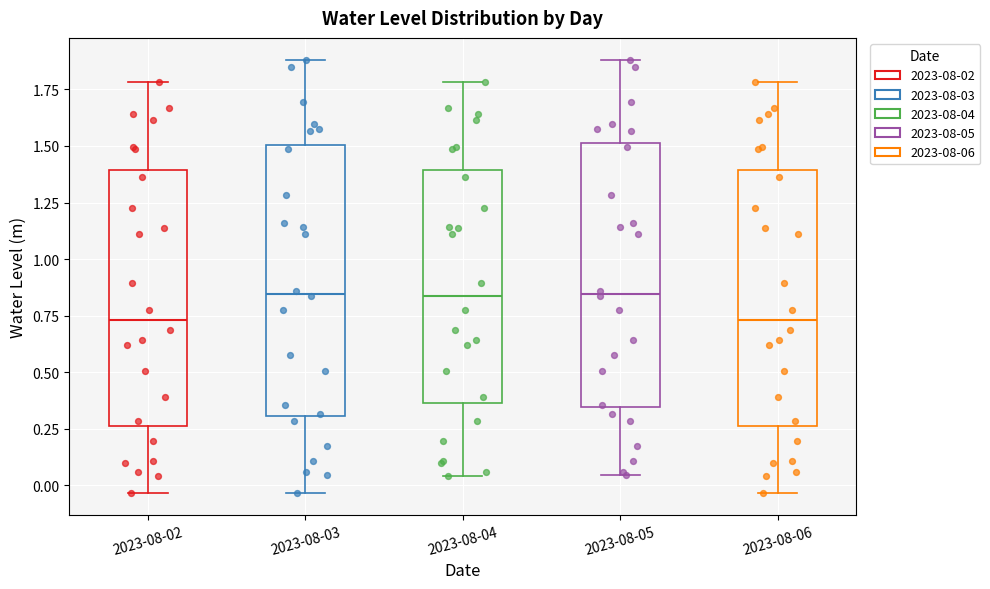

Where is the upper edge of the box for 2023-08-04 on the y-axis? The values are not printed on the chart, so give them approximately, as read against the axis.

1.40